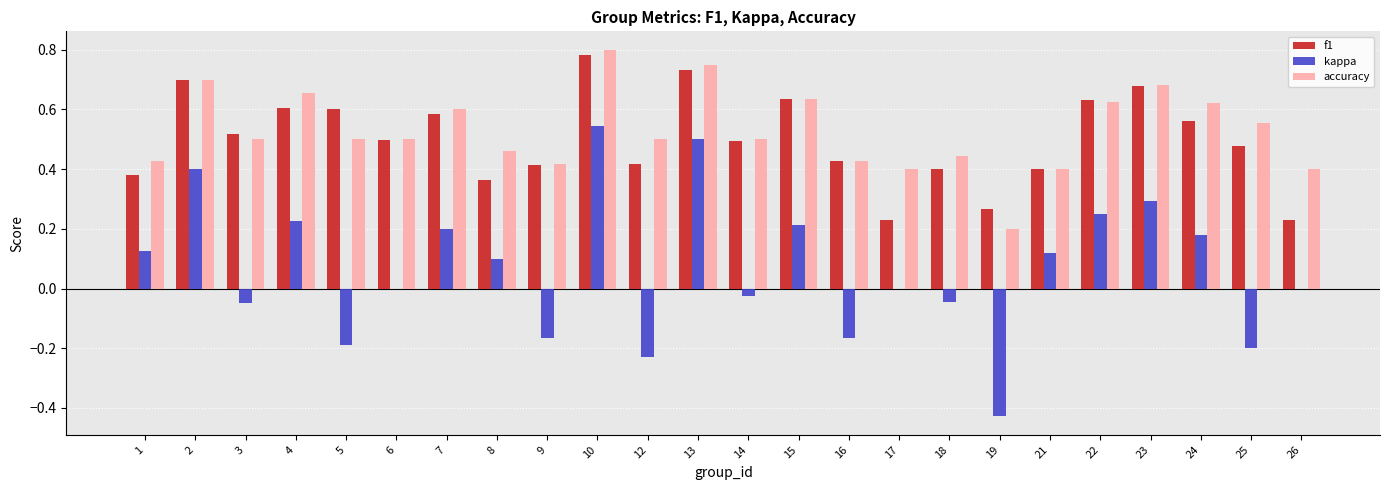

Which series has the largest range (max minus min)?

kappa